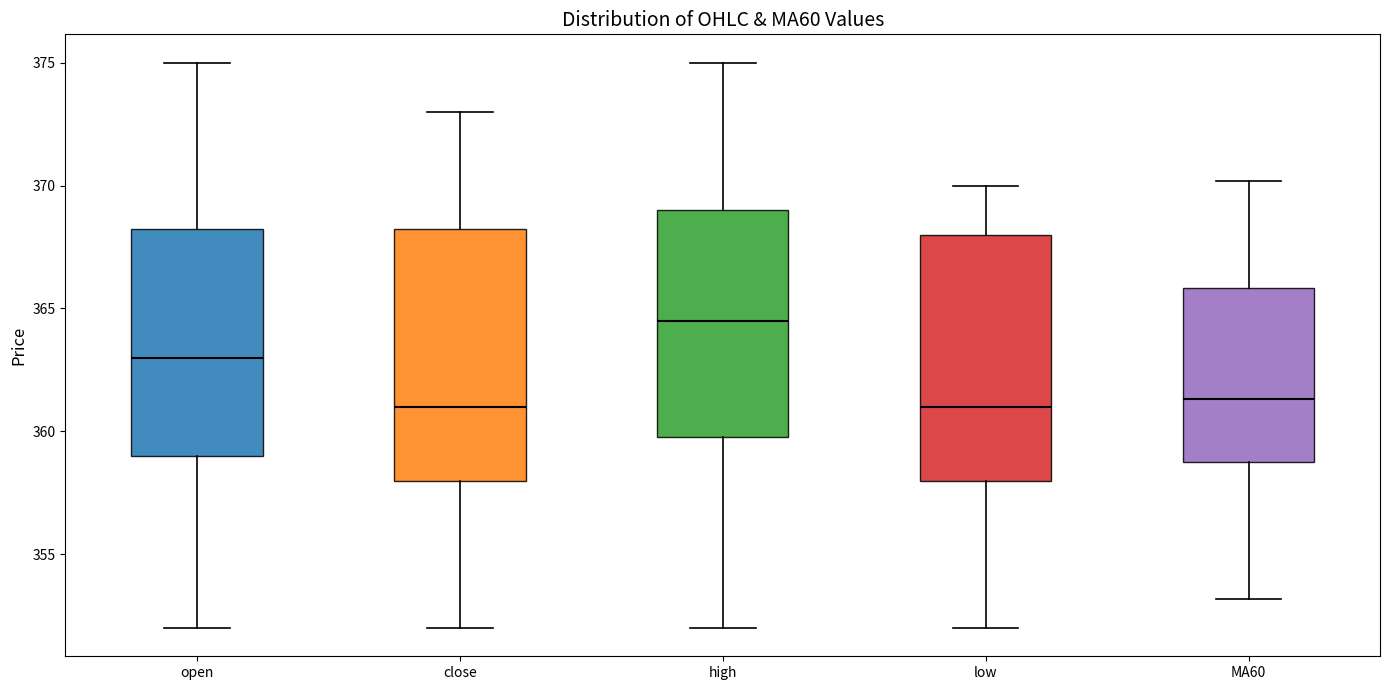

Reading left to right, read every box against the y-axis: the position of its median line, the range the box covers, and the ends of its whiskers. The values are not printed on the chart, so give them approximately, as read against the axis.

open: median 363.0, box 359.0 to 368.5, whiskers 352.0 to 375.0
close: median 361.0, box 358.0 to 368.5, whiskers 352.0 to 373.0
high: median 364.5, box 360.0 to 369.0, whiskers 352.0 to 375.0
low: median 361.0, box 358.0 to 368.0, whiskers 352.0 to 370.0
MA60: median 361.5, box 359.0 to 366.0, whiskers 353.0 to 370.0